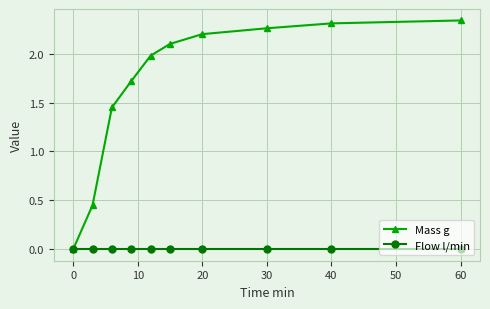

List the series in order of their overall mean, lowest first.

Flow l/min, Mass g